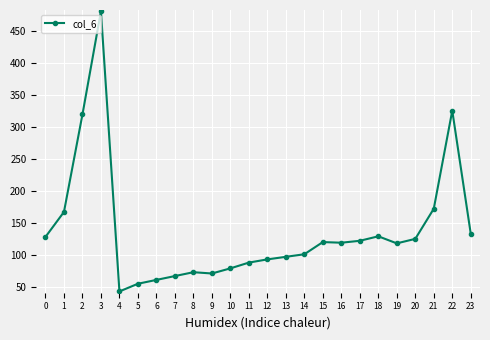

Is it true that the value at 20 is 125?

True